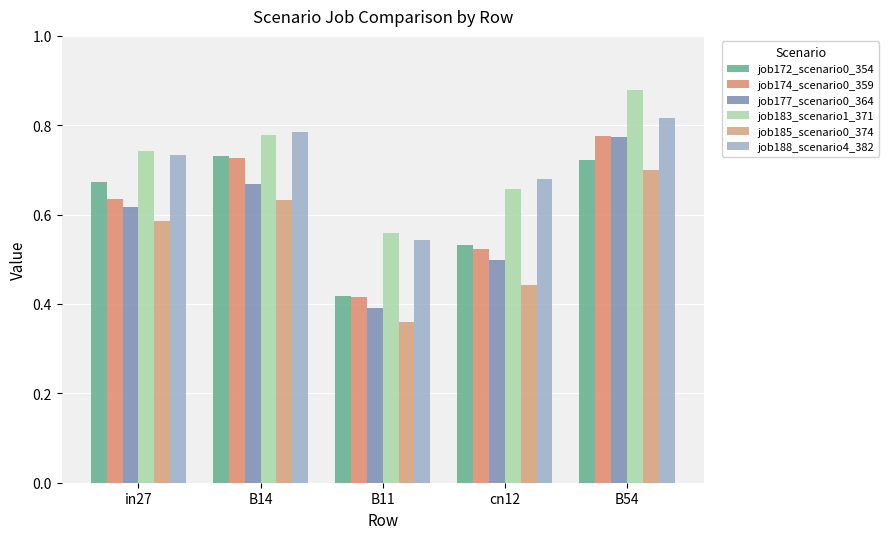

What is the sum of all job183_scenario1_371 values?

3.6